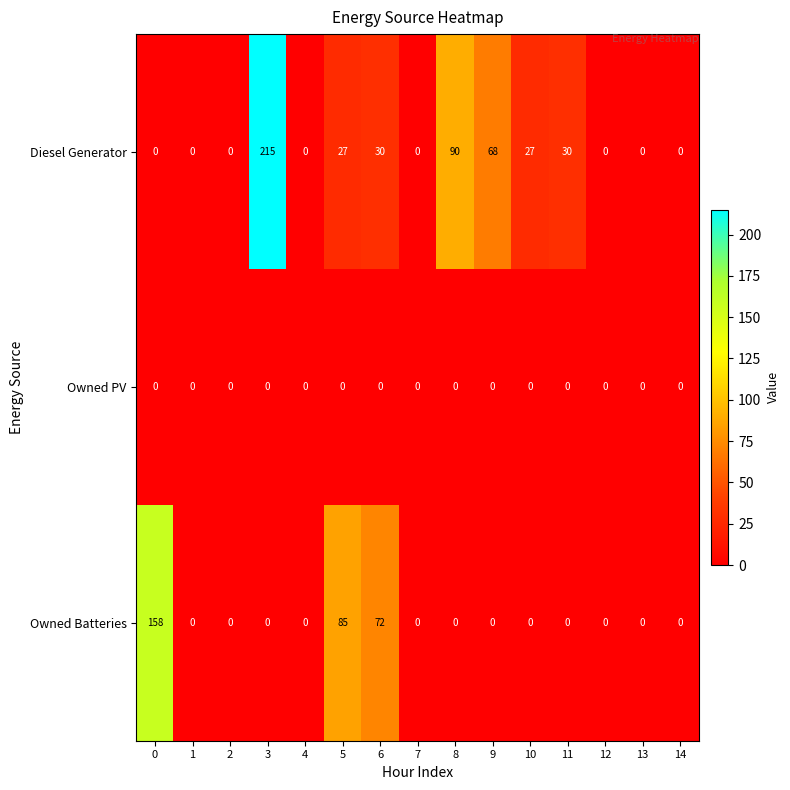

Between 3 and 12, which series saw the biggest shift?

Diesel Generator